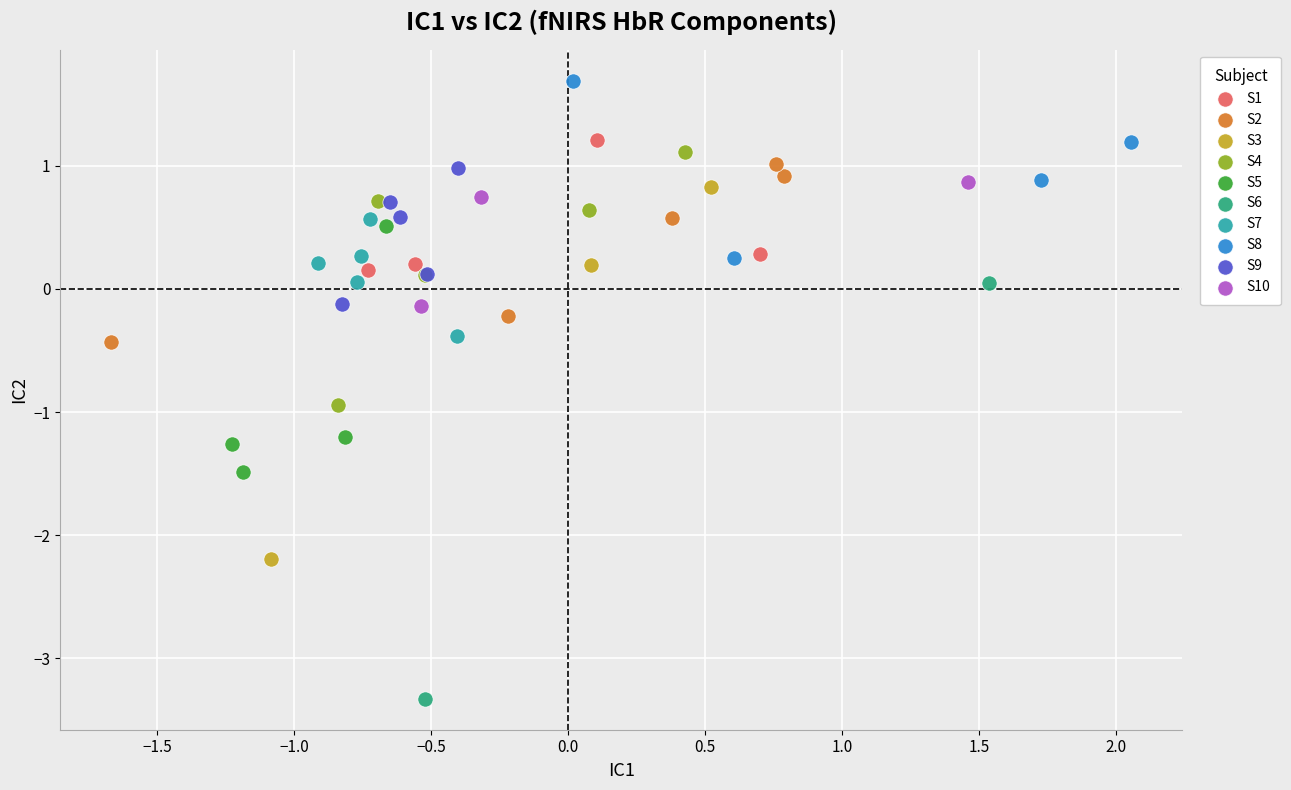

What are all the series names shown in the legend?

S1, S2, S3, S4, S5, S6, S7, S8, S9, S10